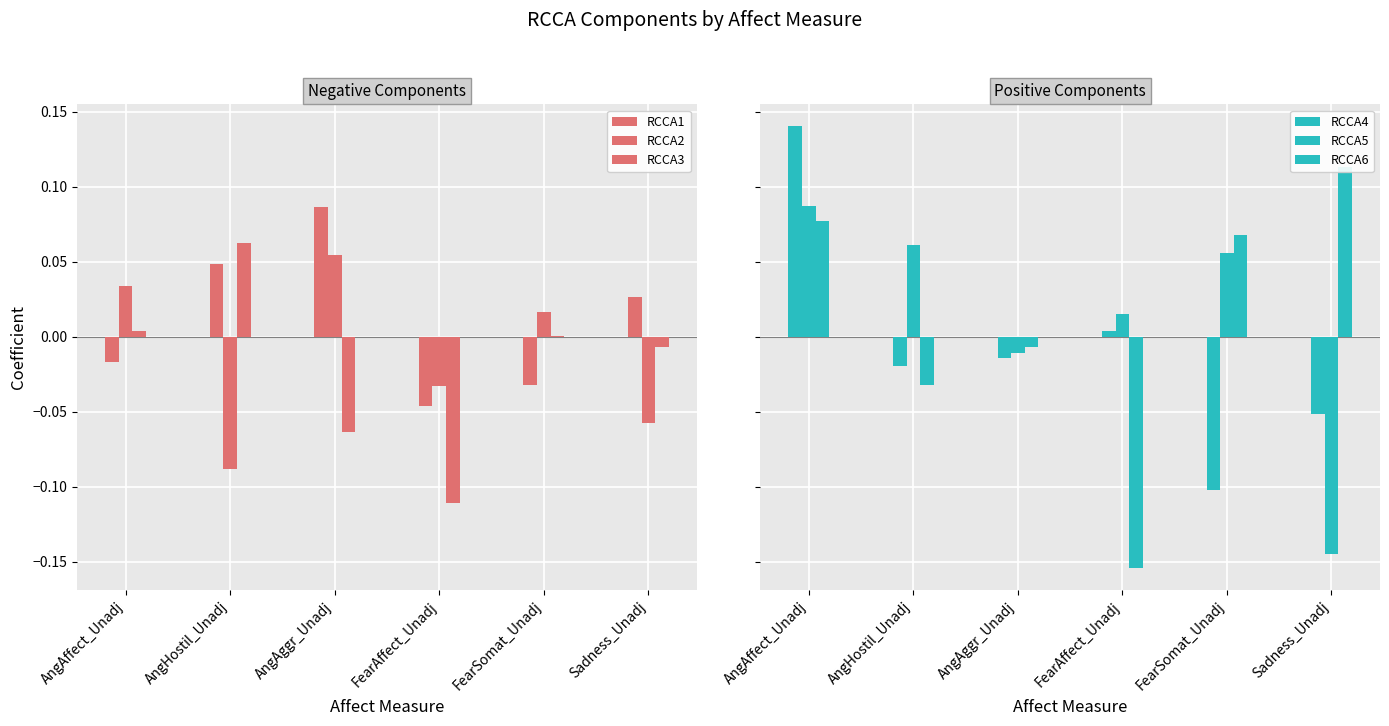

Are the bars grouped side by side (vs. stacked)?

Yes